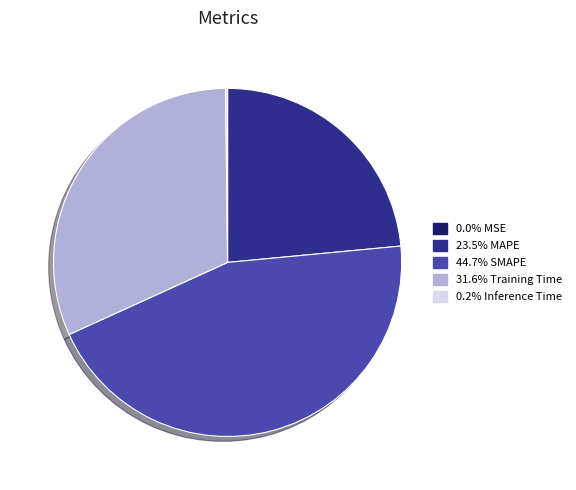

Does any single category account for the majority?

No